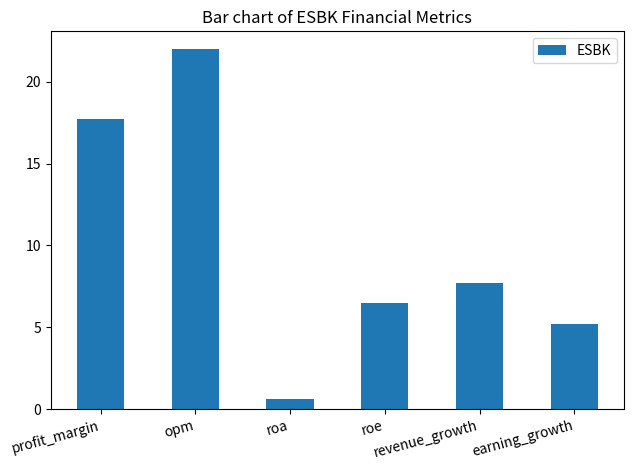

What is the value of the 1st bar from the left?

17.7